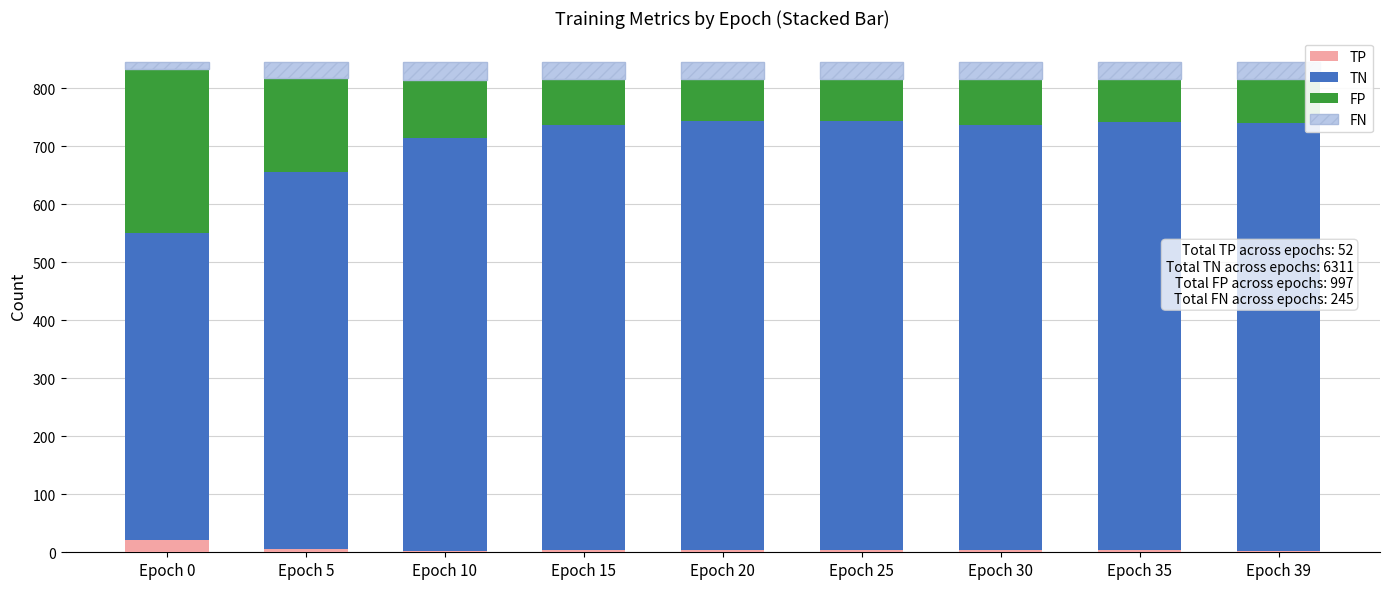

Is it true that TP equals 4 at Epoch 20?

True